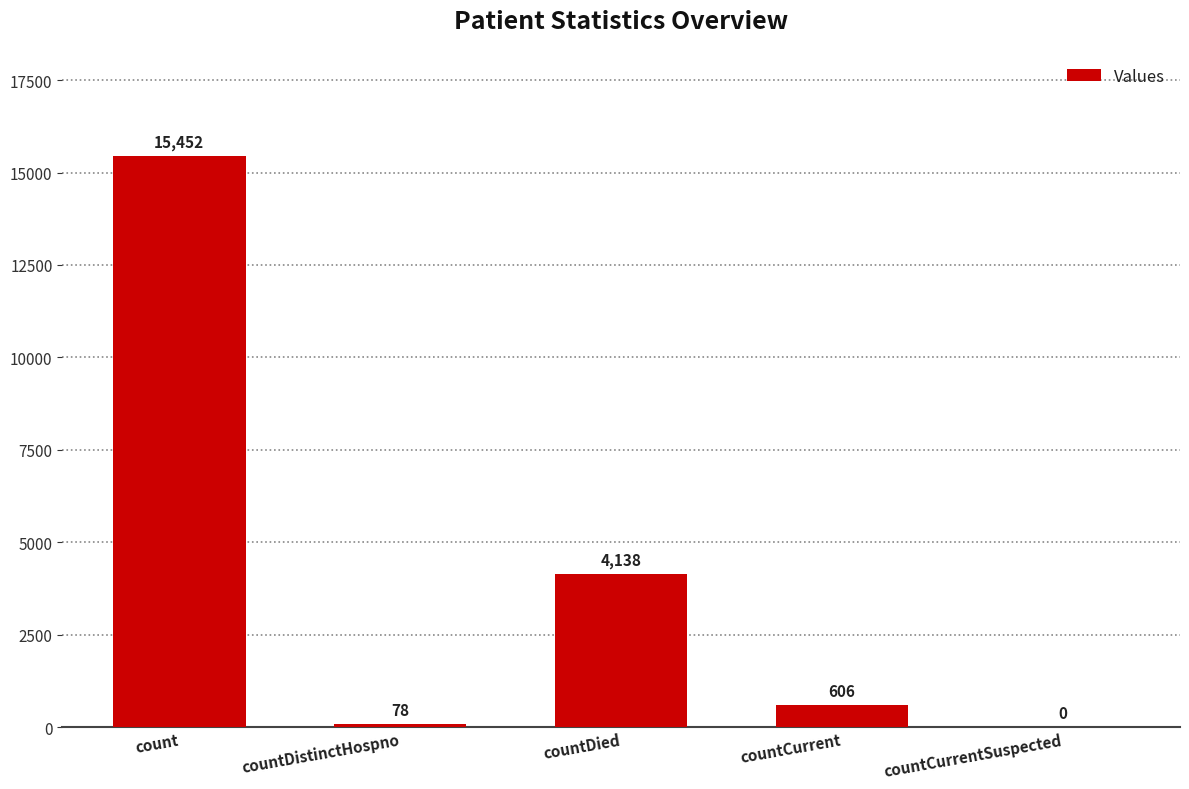

Where is the data nearest to the value 7726?

countDied